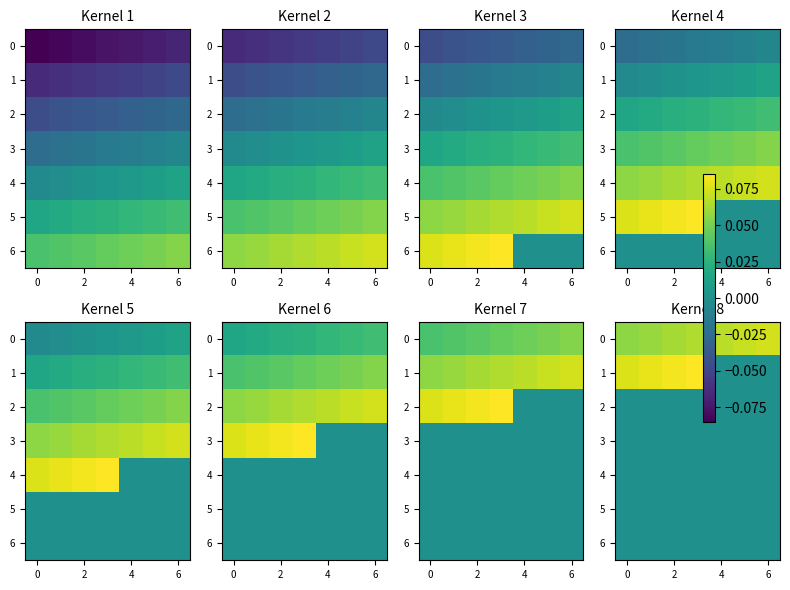

Count the number of categories in the chart.

7